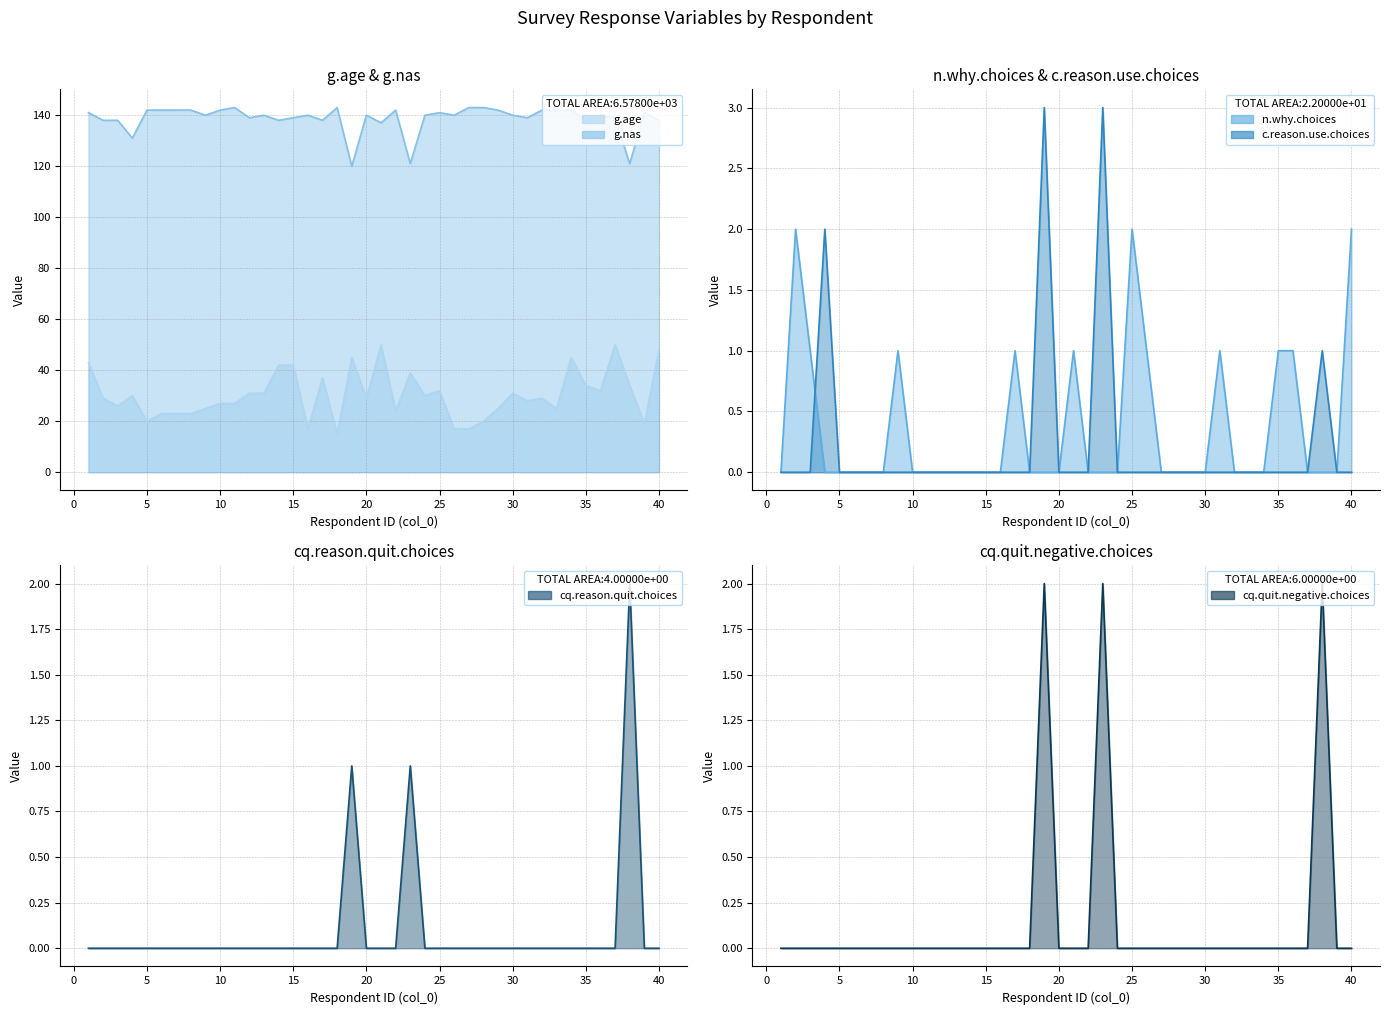

Is the value of cq.reason.quit.choices at 3 greater than the value of n.why.choices at 16?

No